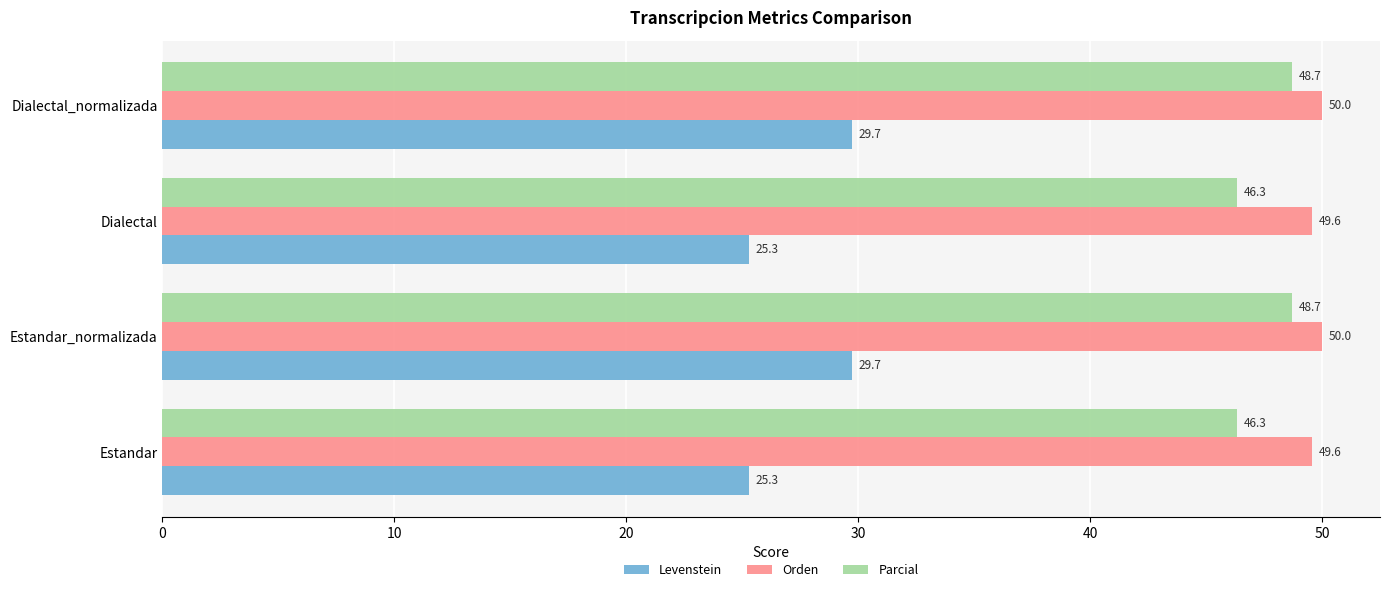

Which series has the largest range (max minus min)?

Levenstein